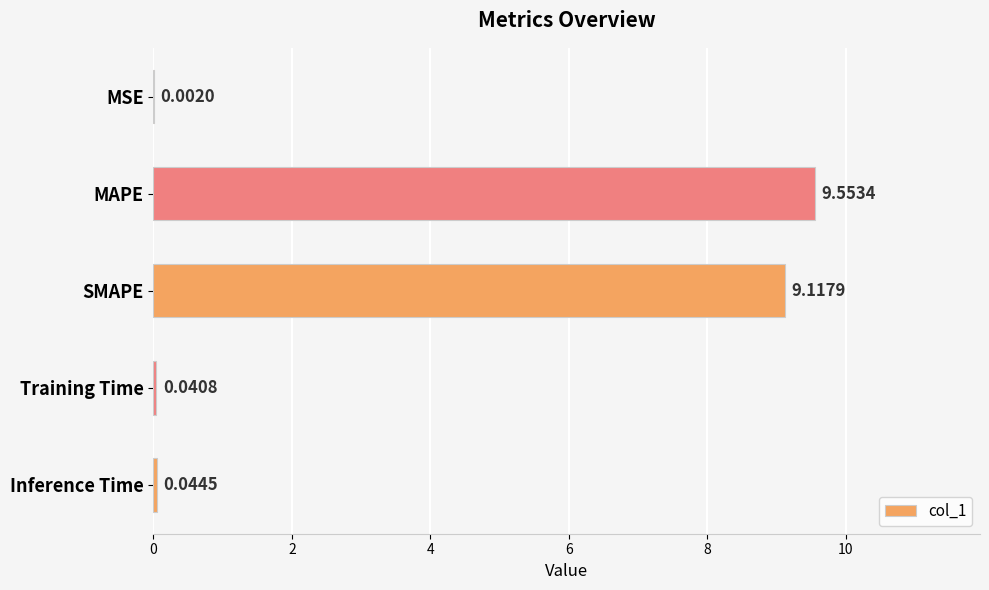

Where is the data nearest to the value 4?

Inference Time